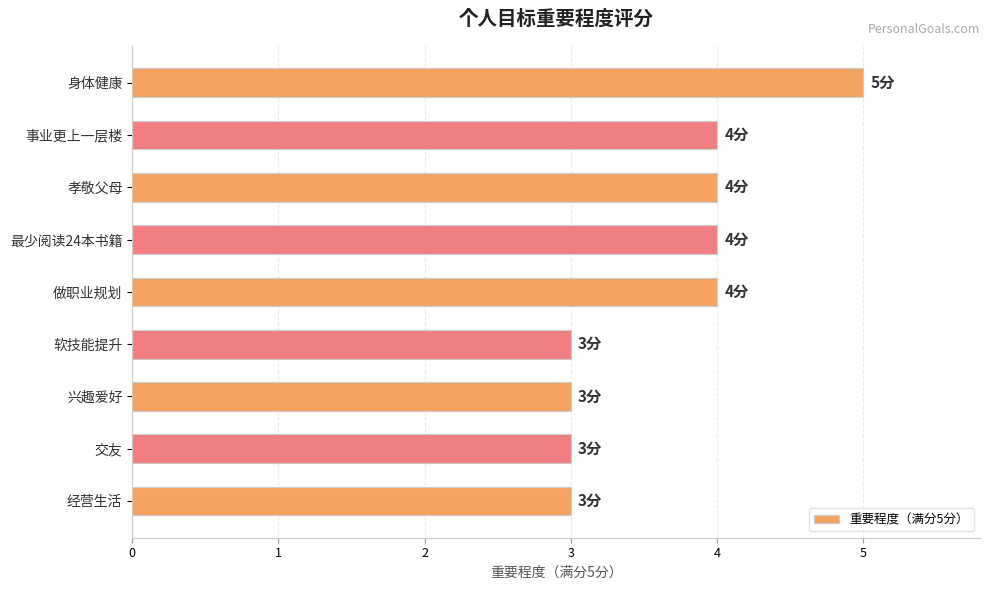

What is the difference between the second highest and second lowest values?

1